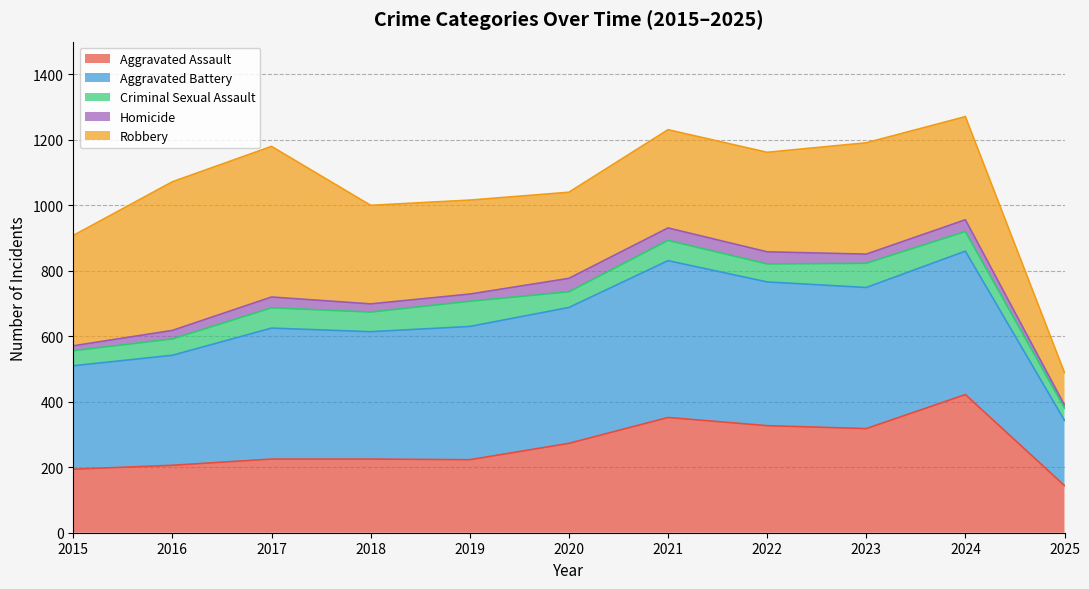

What is the total value across all series at 2020?

1040